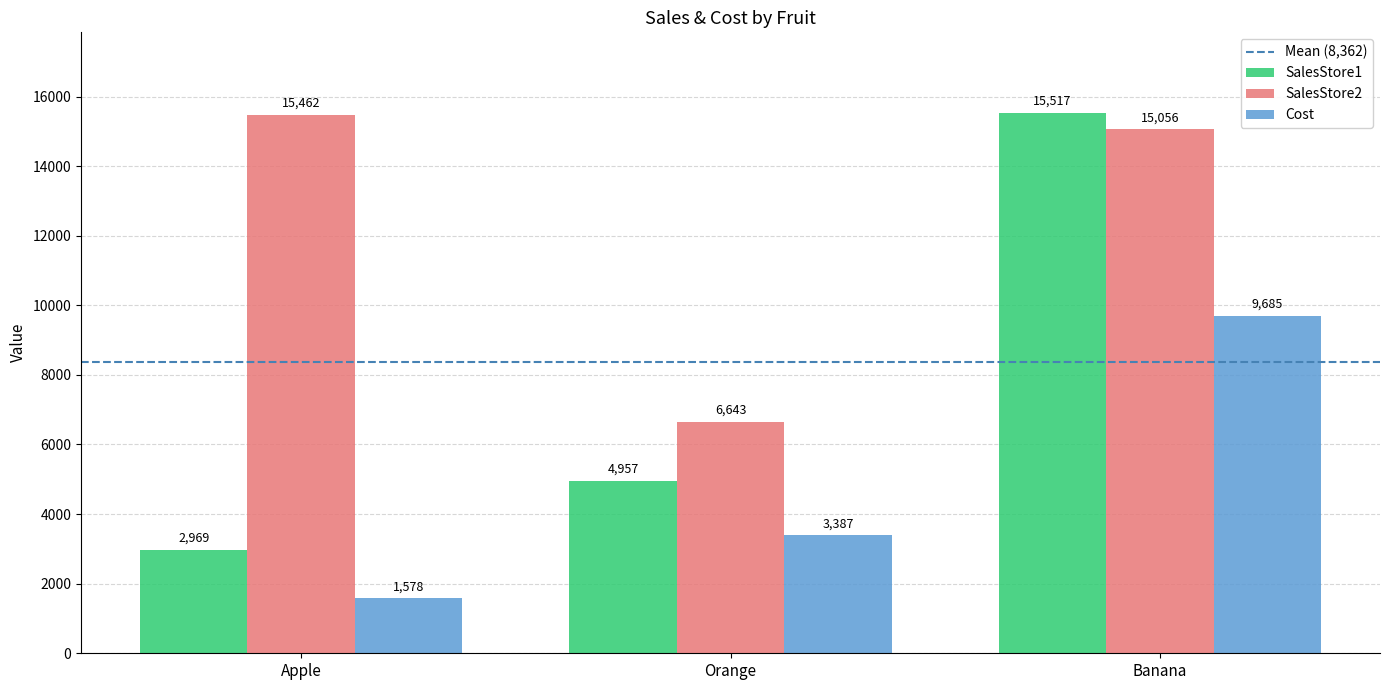

What is the label of the 3rd bar from the left?

Banana